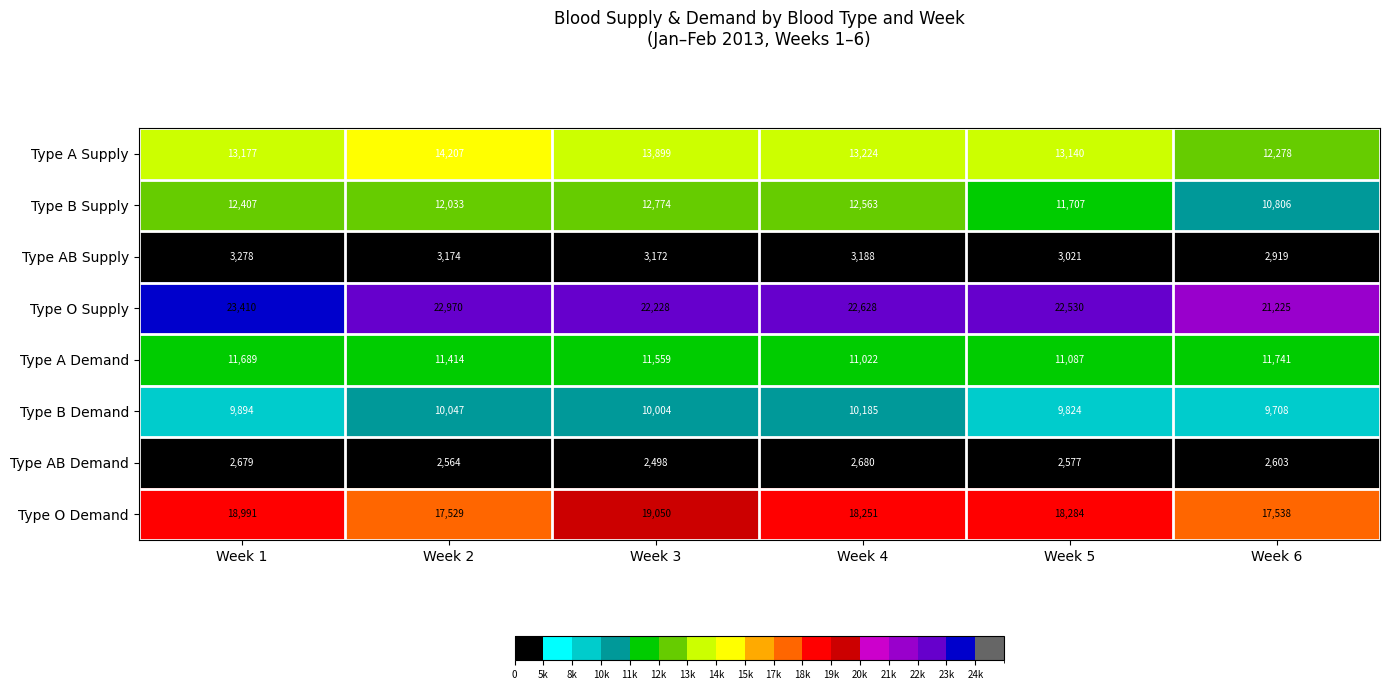

At which category does the chart reach its peak across all series?

Week 1